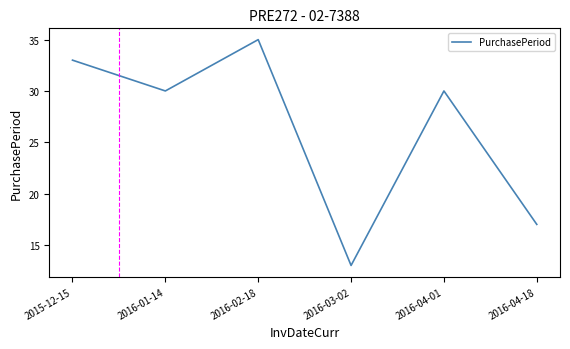

Where is the first local minimum?

2016-01-14